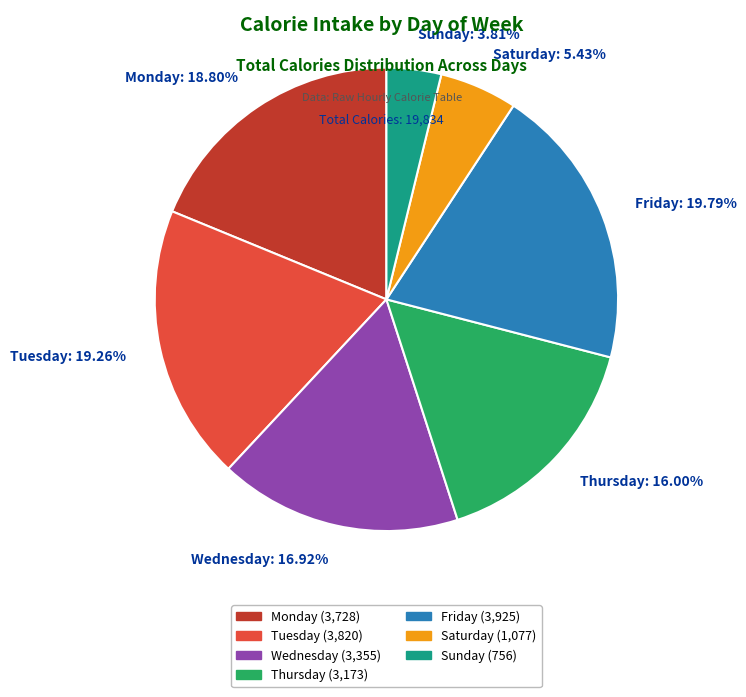

Does Sunday: 3.81% represent more than half of the total?

No